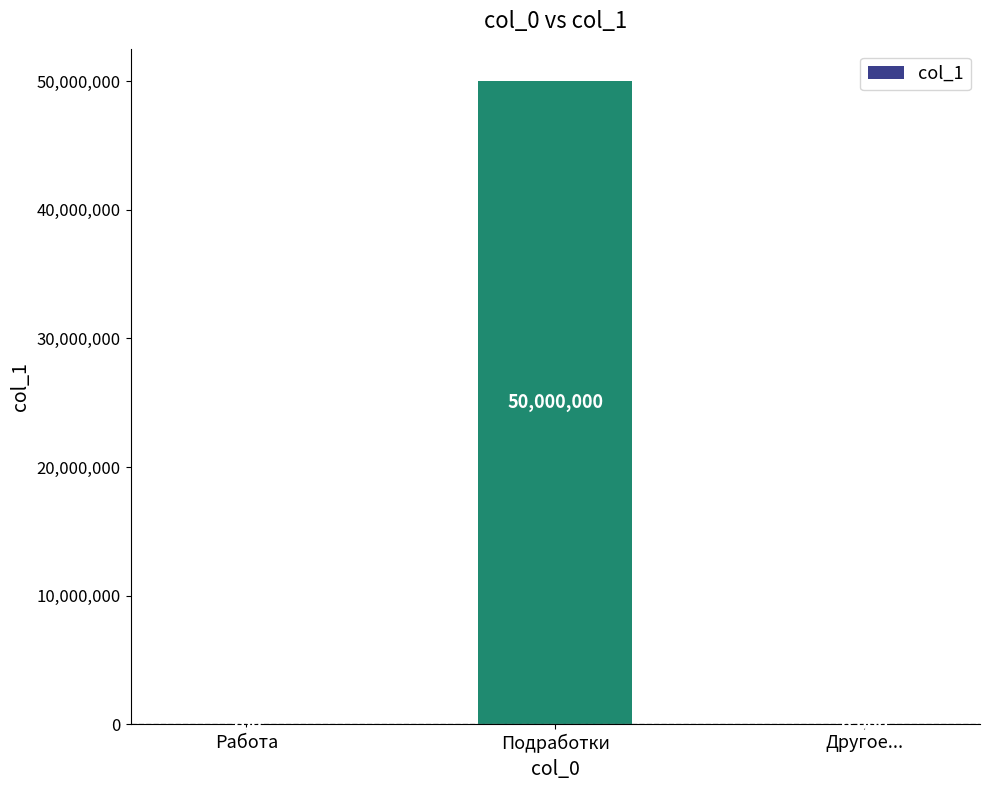

What is the sum of all values?

50006700